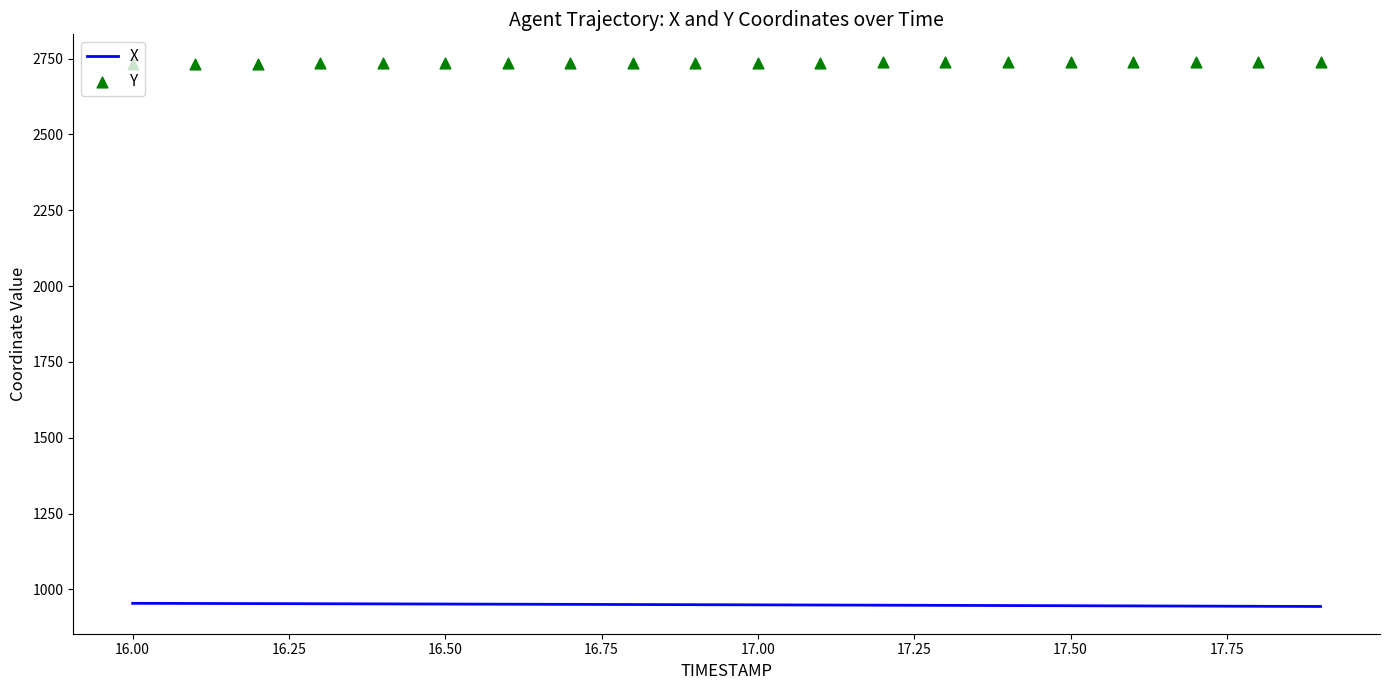

What is the minimum value for X?

943.9